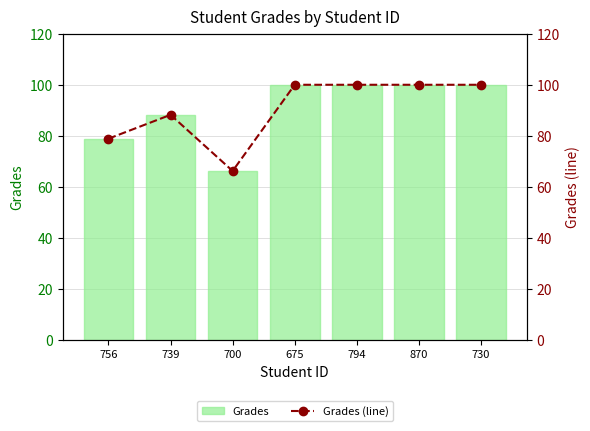

At which label does Grades (line) reach its minimum?

700